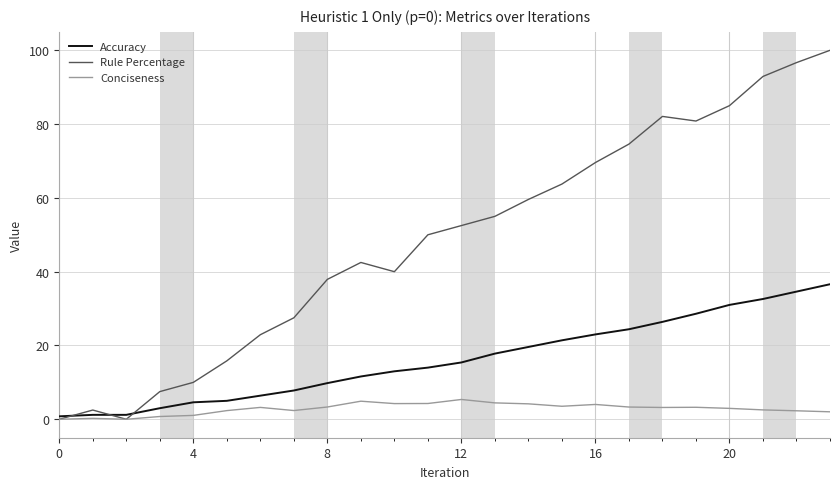

Which series has the widest spread of values?

Rule Percentage